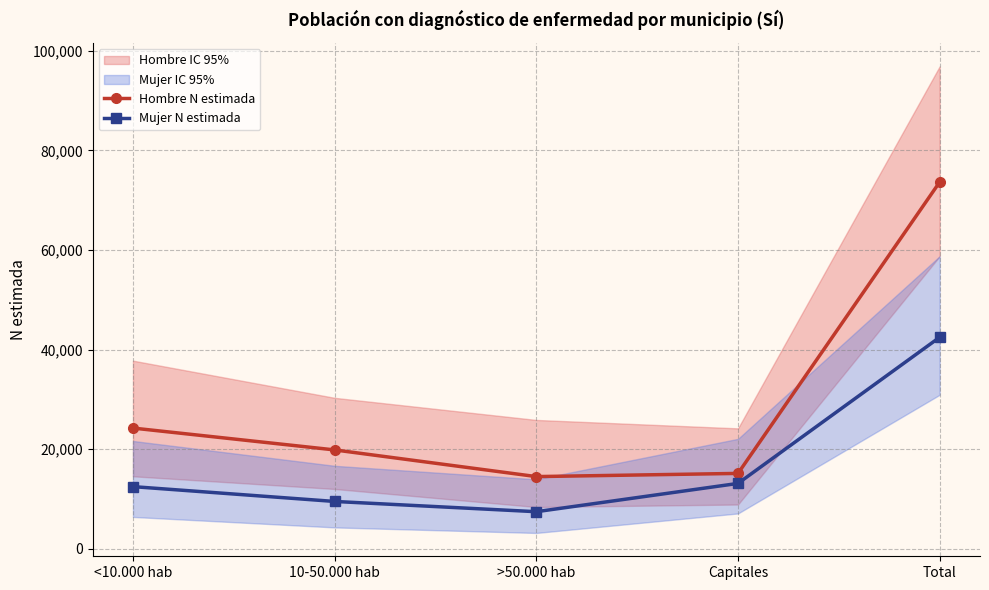

The value of Mujer N estimada at >50.000 hab is 7421. True or false?

True